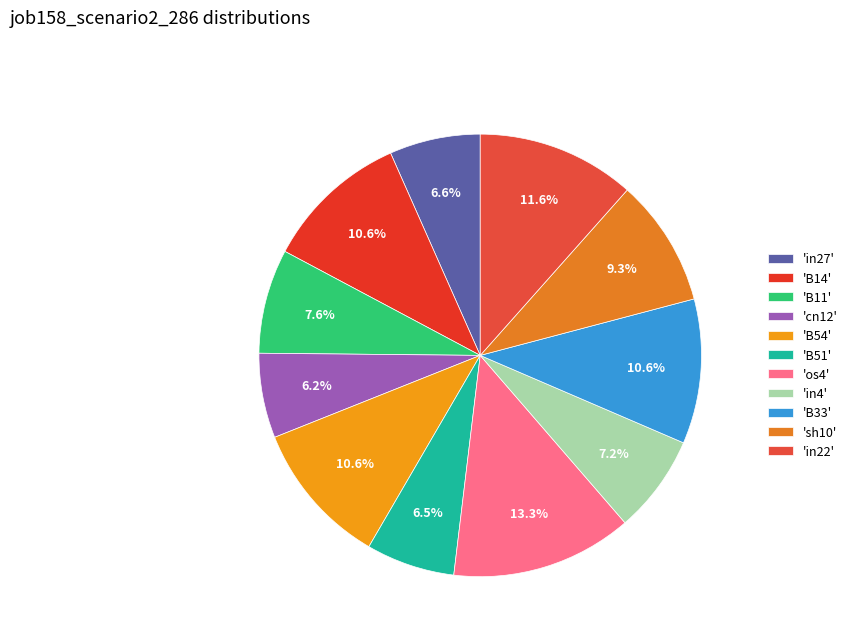

How many segments does this pie chart have?

11